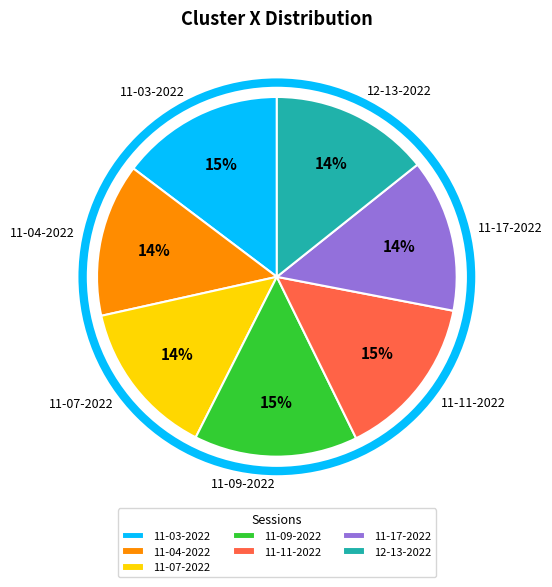

To the nearest percent, what percentage of the pie is 11-03-2022?

15%